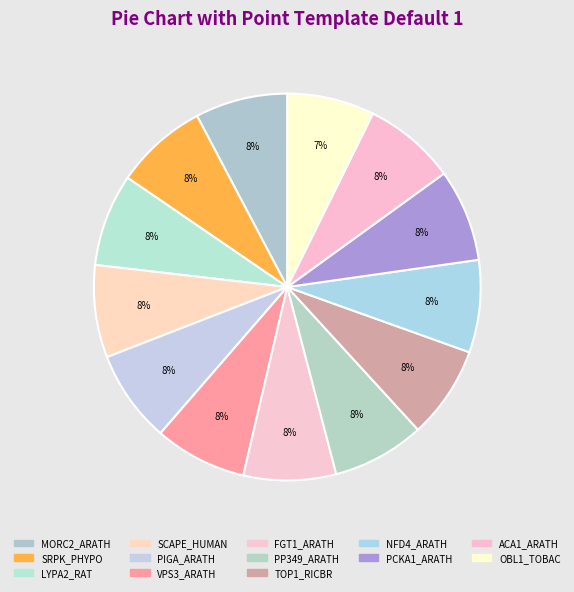

To the nearest percent, what percentage of the pie is PCKA1_ARATH?

8%